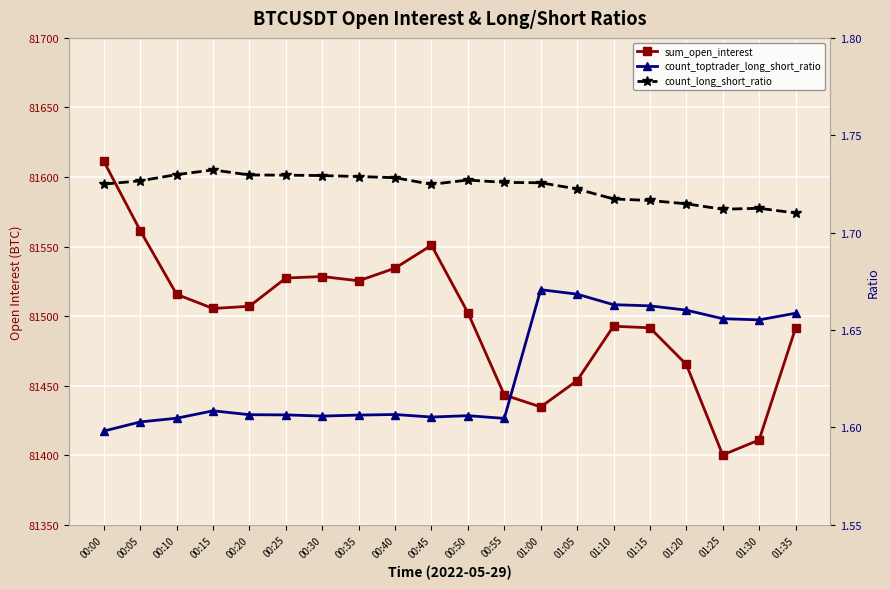

What is the value of the count_toptrader_long_short_ratio point at the 16th from the left?

1.7